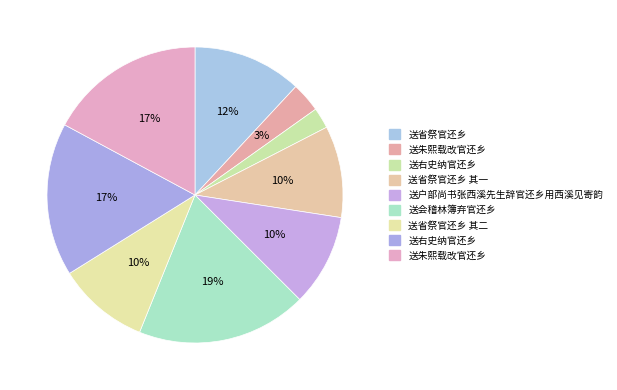

How many slices are in this pie chart?

9